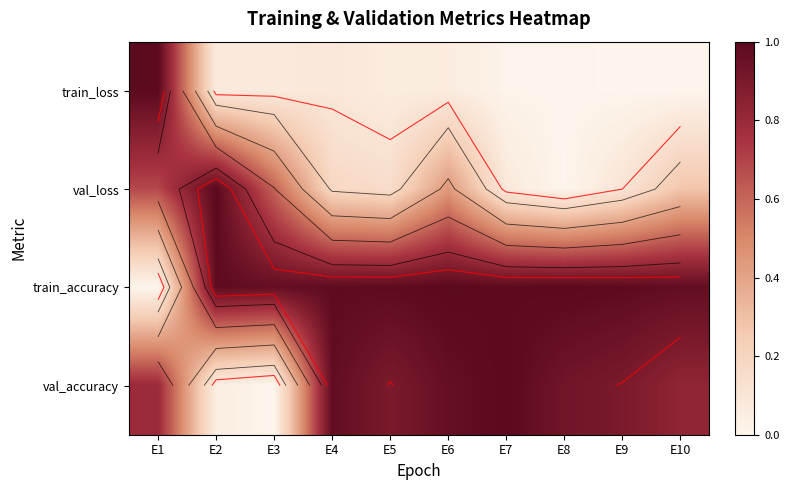

At which category is the sum across all series the highest?

E1